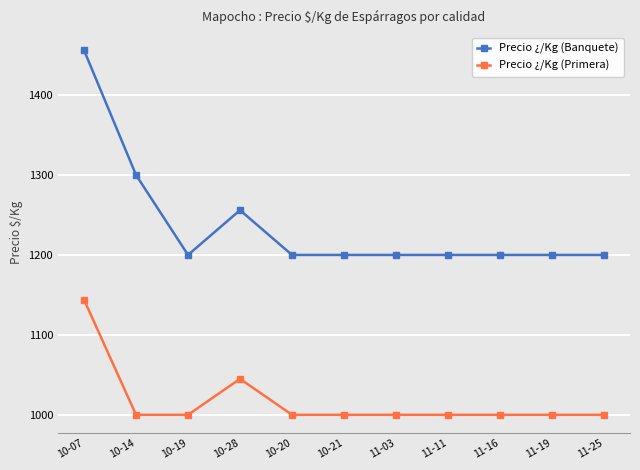

Reading right to left, what are all the values shown in this chart?

Precio ¿/Kg (Banquete): 11-25=1200	11-19=1200	11-16=1200	11-11=1200	11-03=1200	10-21=1200	10-20=1200	10-28=1256	10-19=1200	10-14=1300	10-07=1456
Precio ¿/Kg (Primera): 11-25=1000	11-19=1000	11-16=1000	11-11=1000	11-03=1000	10-21=1000	10-20=1000	10-28=1045	10-19=1000	10-14=1000	10-07=1144